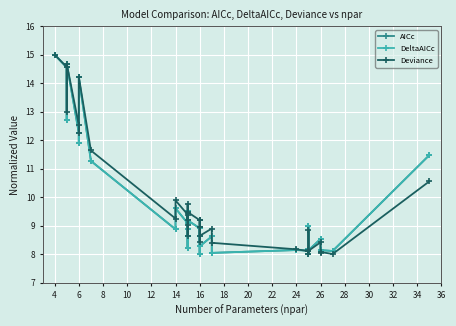

Which series has the largest total across all categories?

Deviance